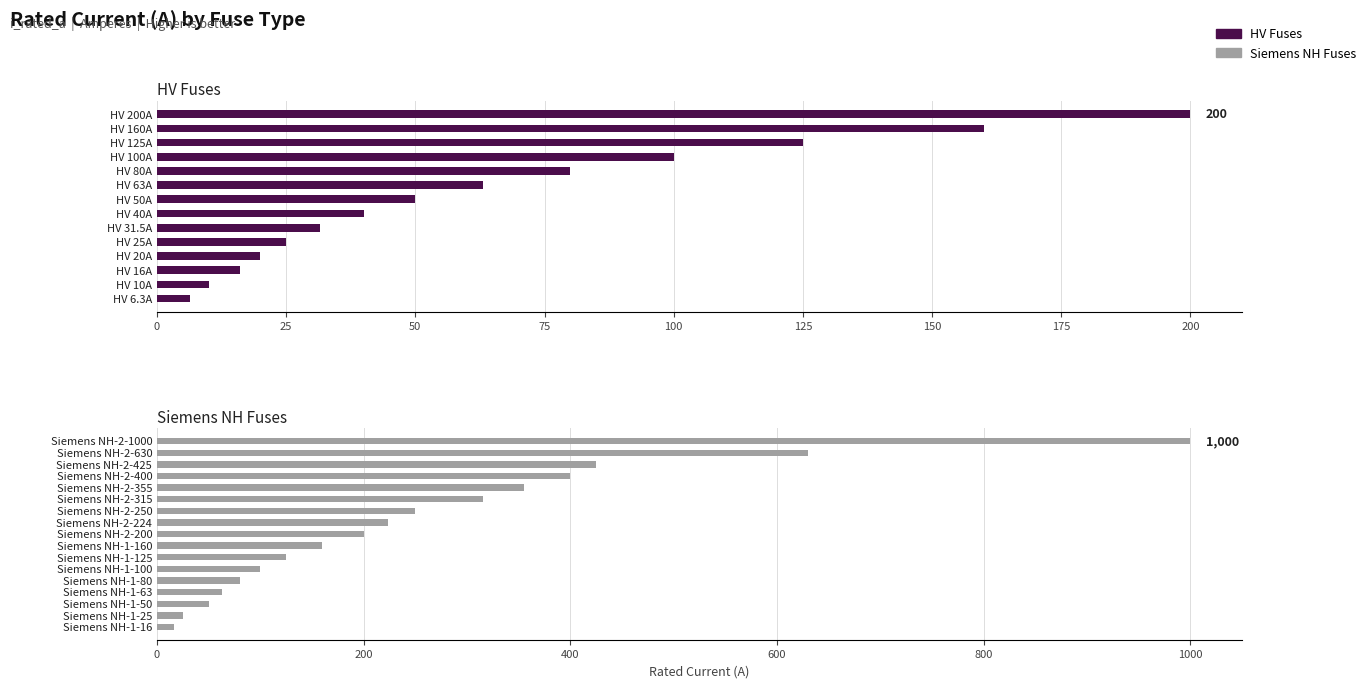

Reading right to left, what are all the values shown in this chart?

Siemens NH-2-630=630.0	Siemens NH-2-425=425.0	Siemens NH-2-400=400.0	Siemens NH-2-355=355.0	Siemens NH-2-315=315.0	Siemens NH-2-250=250.0	Siemens NH-2-224=224.0	Siemens NH-2-200=200.0	Siemens NH-2-1000=1000.0	Siemens NH-1-80=80.0	Siemens NH-1-63=63.0	Siemens NH-1-50=50.0	Siemens NH-1-25=25.0	Siemens NH-1-160=160.0	Siemens NH-1-16=16.0	Siemens NH-1-125=125.0	Siemens NH-1-100=100.0	HV 80A=80.0	HV 63A=63.0	HV 6.3A=6.3	HV 50A=50.0	HV 40A=40.0	HV 31.5A=31.5	HV 25A=25.0	HV 20A=20.0	HV 200A=200.0	HV 16A=16.0	HV 160A=160.0	HV 125A=125.0	HV 10A=10.0	HV 100A=100.0